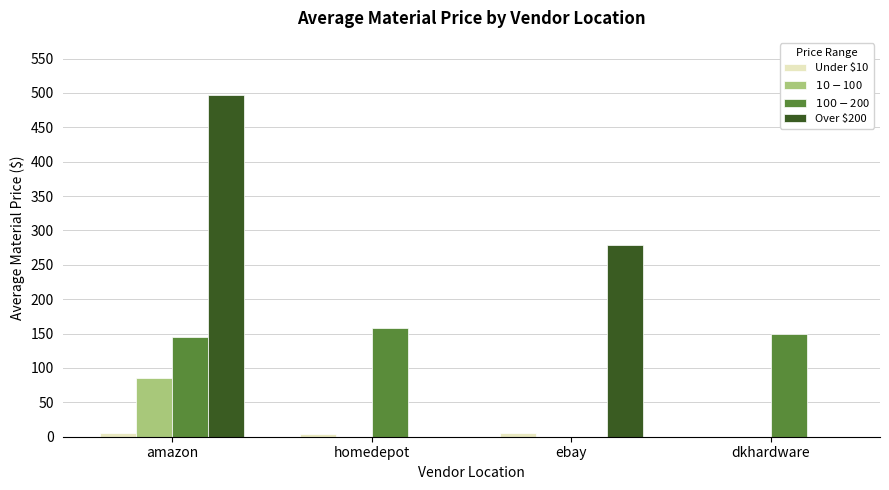

True or false: $10 - $100 has a value of 151.4 at amazon.

False